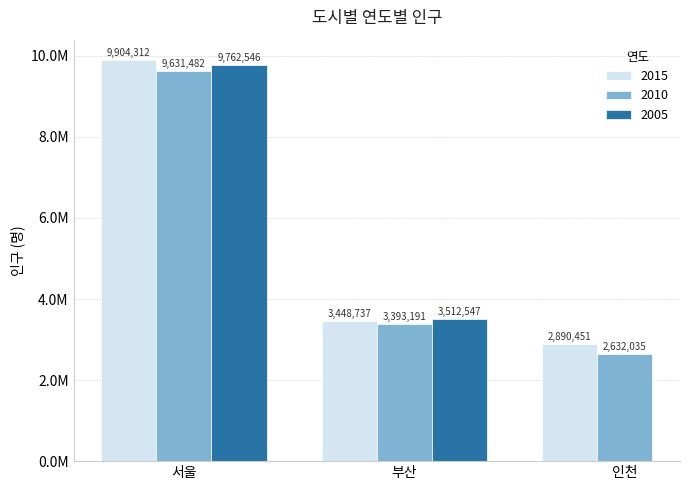

The value of 2015 at 인천 is 2890451. True or false?

True